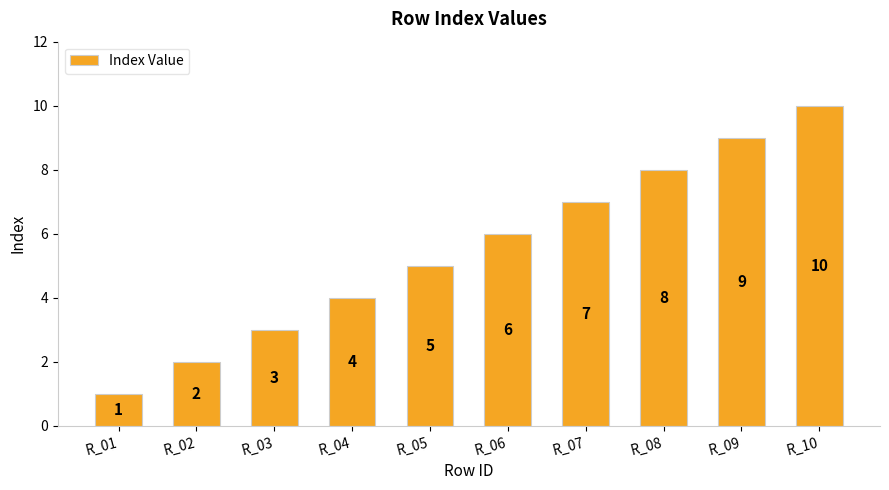

The value at R_06 is 2. True or false?

False